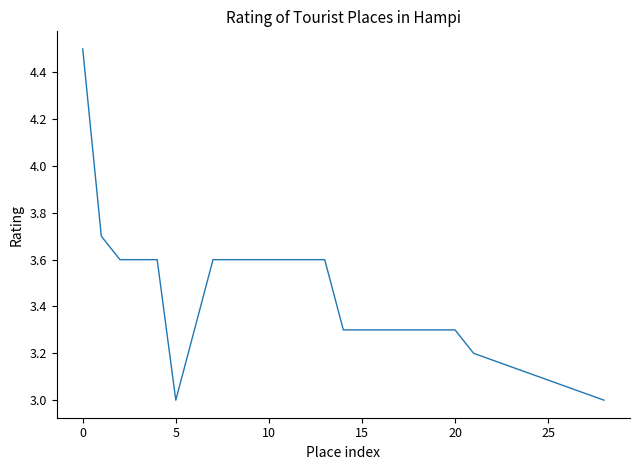

Reading left to right, transcribe all the data shown in this chart.

4.5	3.7	3.6	3.6	3.6	3.0	3.6	3.6	3.6	3.6	3.6	3.6	3.6	3.3	3.3	3.3	3.3	3.3	3.3	3.3	3.2	3.0